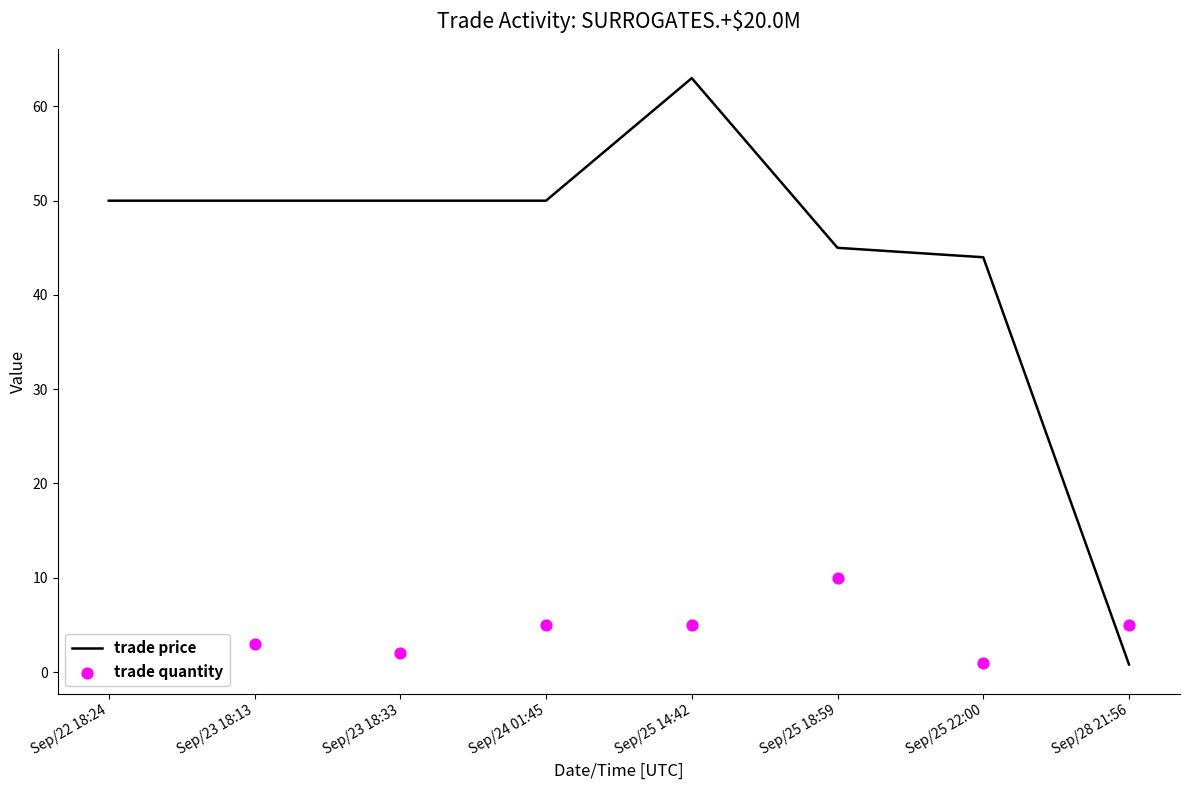

What is the total value across all series at Sep/24 01:45?

55.0